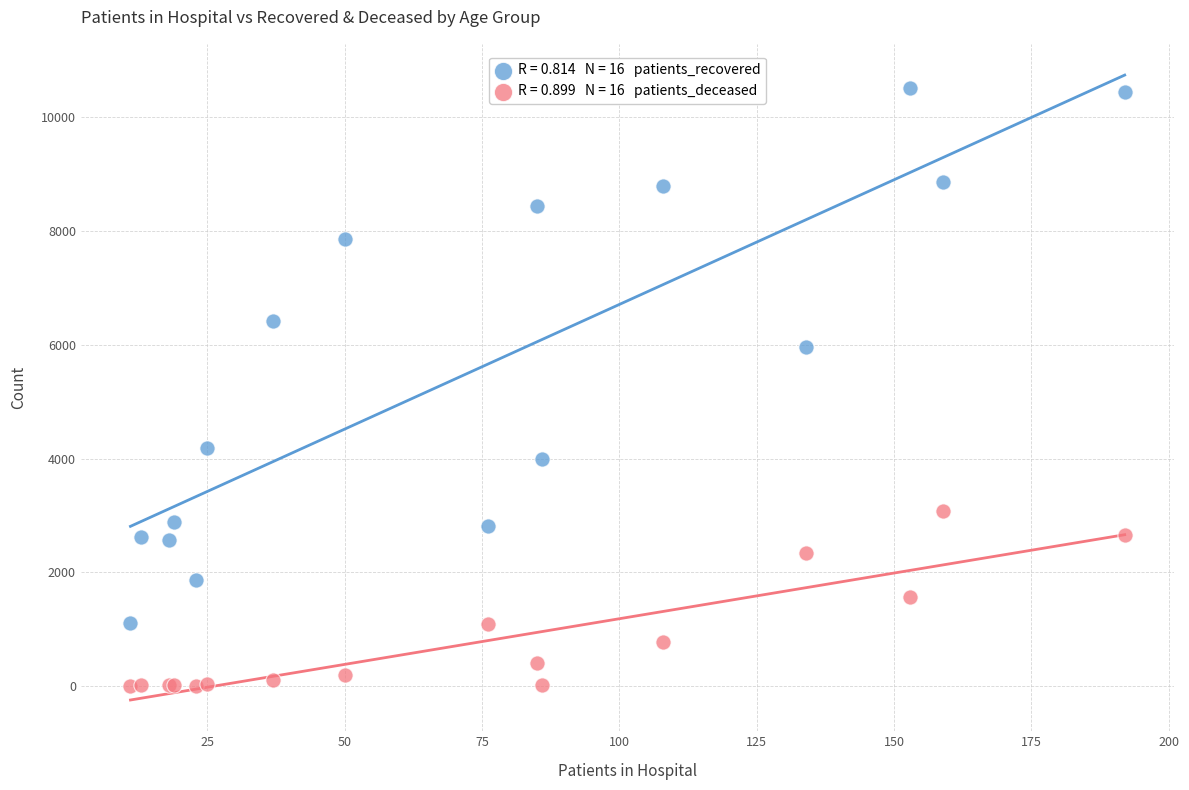

Across all series, what Y value is closest to 5259?

5958